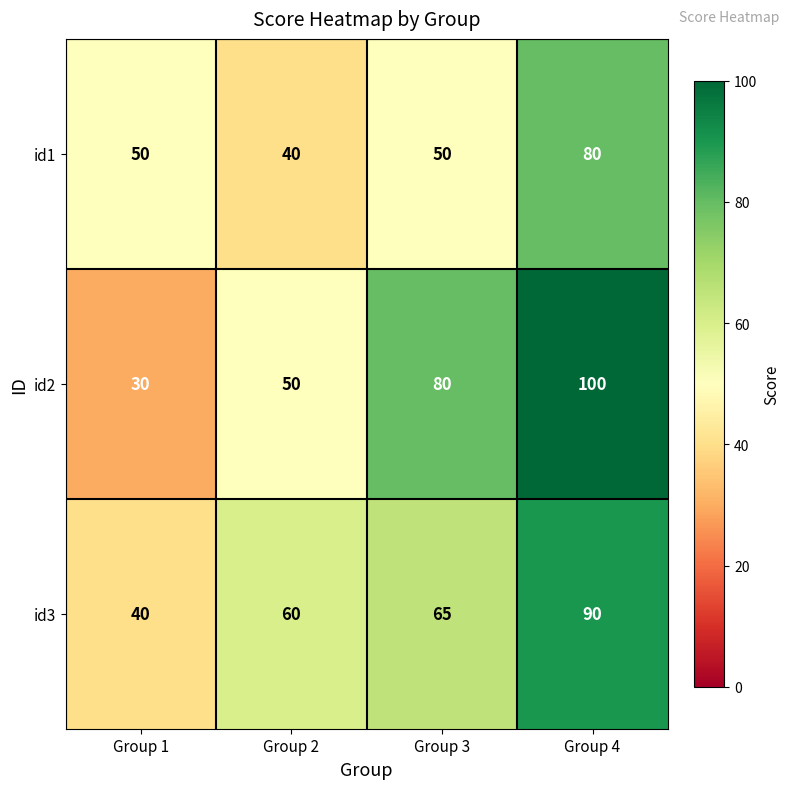

Rank the series at Group 4 from lowest to highest value.

id1, id3, id2